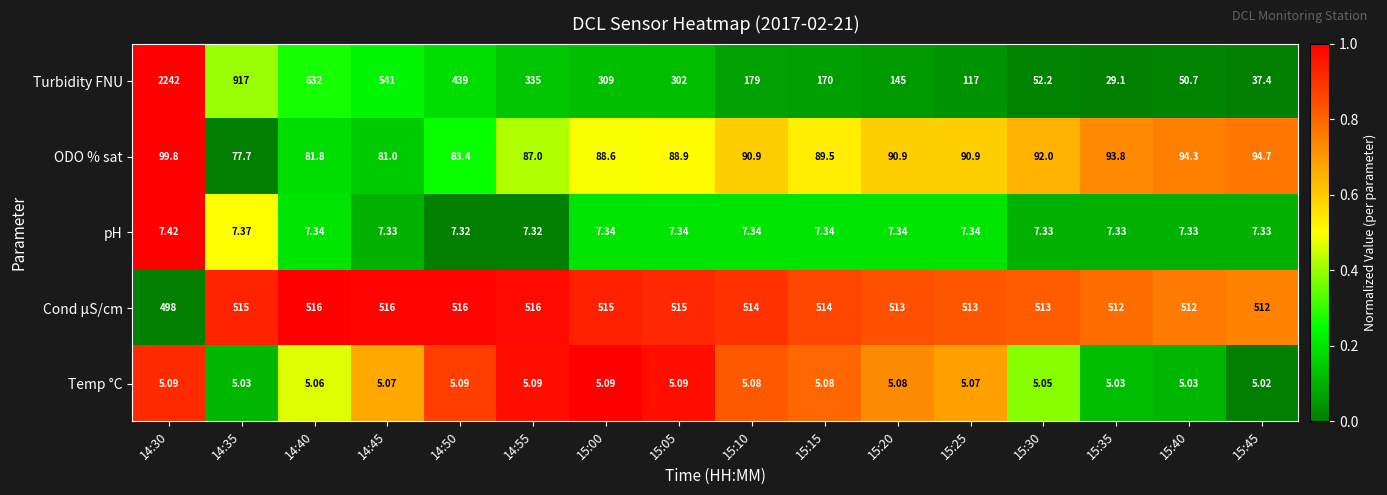

Which series has the widest spread of values?

Turbidity FNU